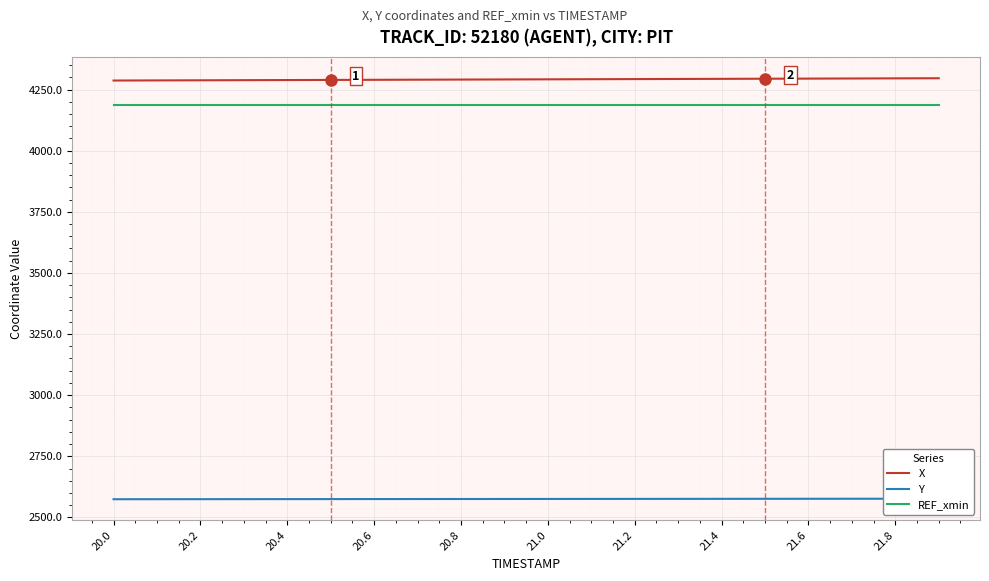

True or false: Y and REF_xmin intersect in this chart.

False